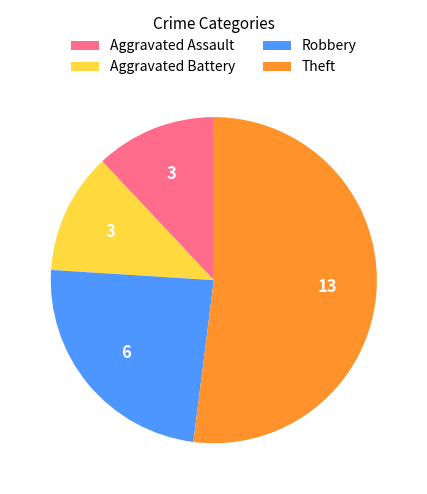

Is the sum of Aggravated Assault and Theft greater than half?

Yes